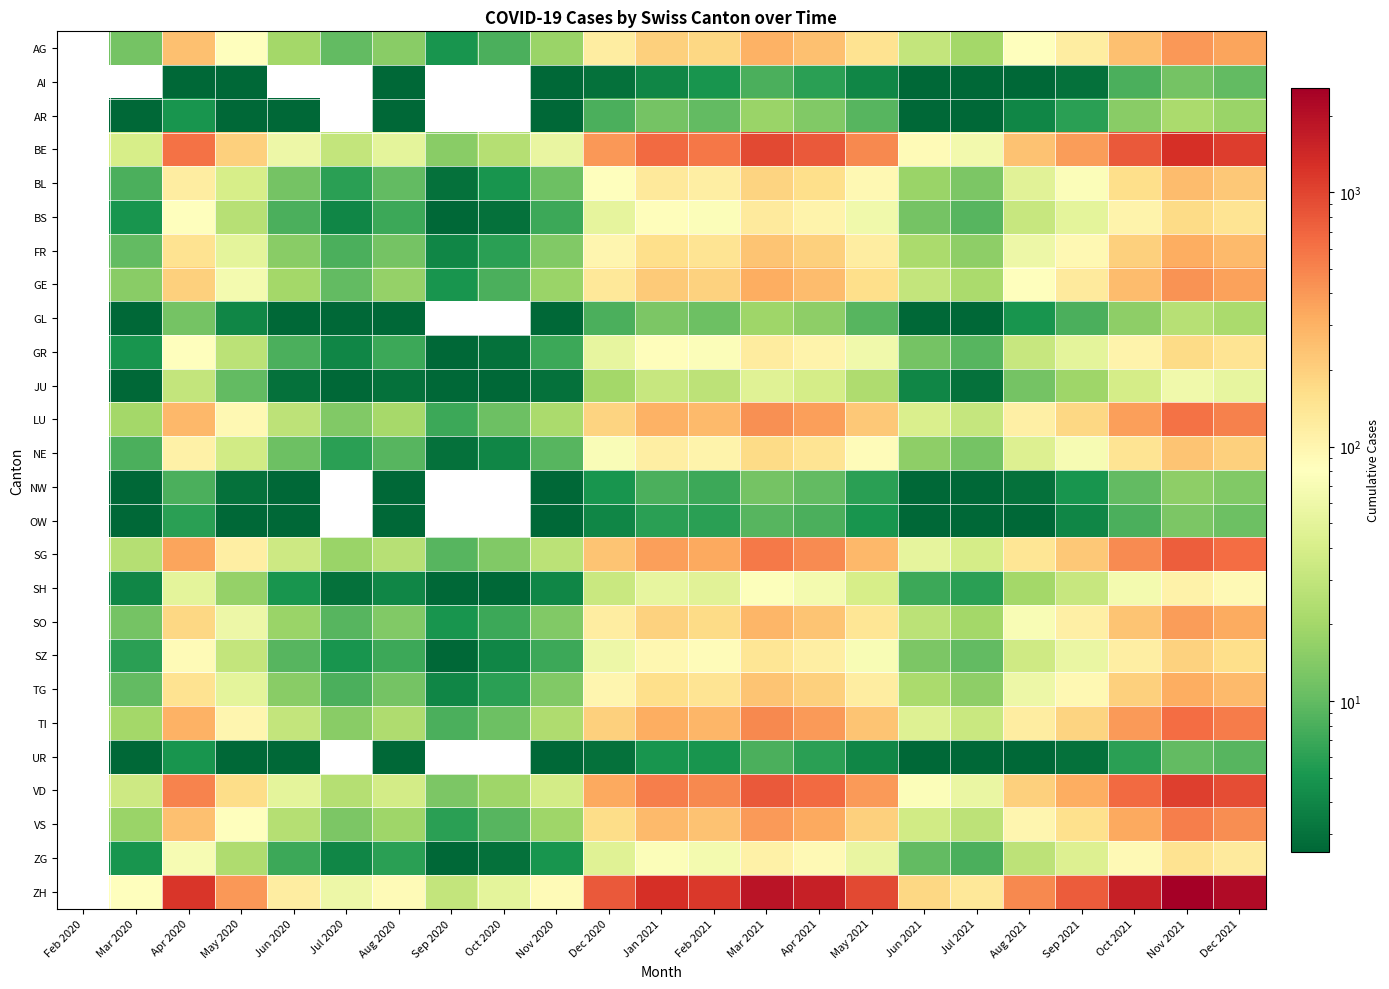

Which series changed the most between Jul 2020 and Jul 2021?

ZH